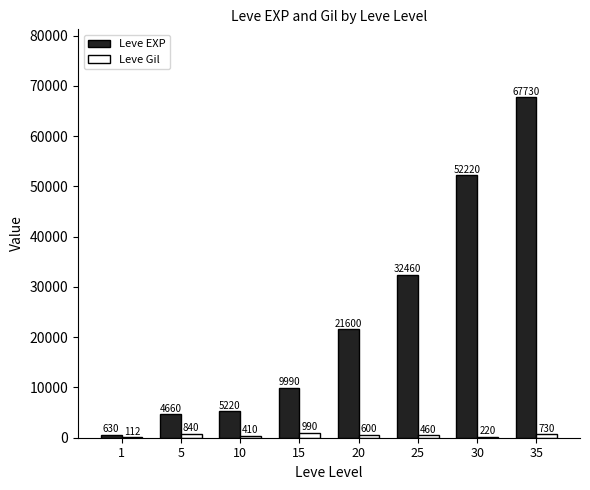

What value does the Leve Gil series have at 10, to the nearest 50?

400